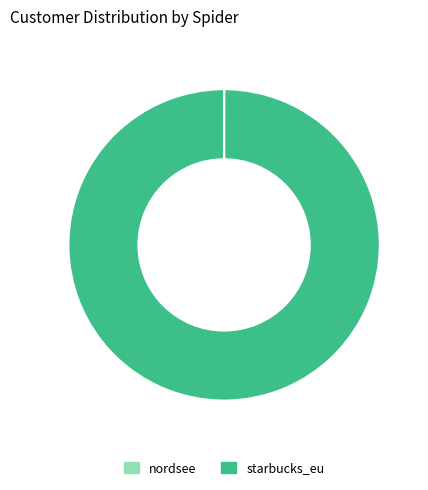

Which category accounts for the majority?

starbucks_eu